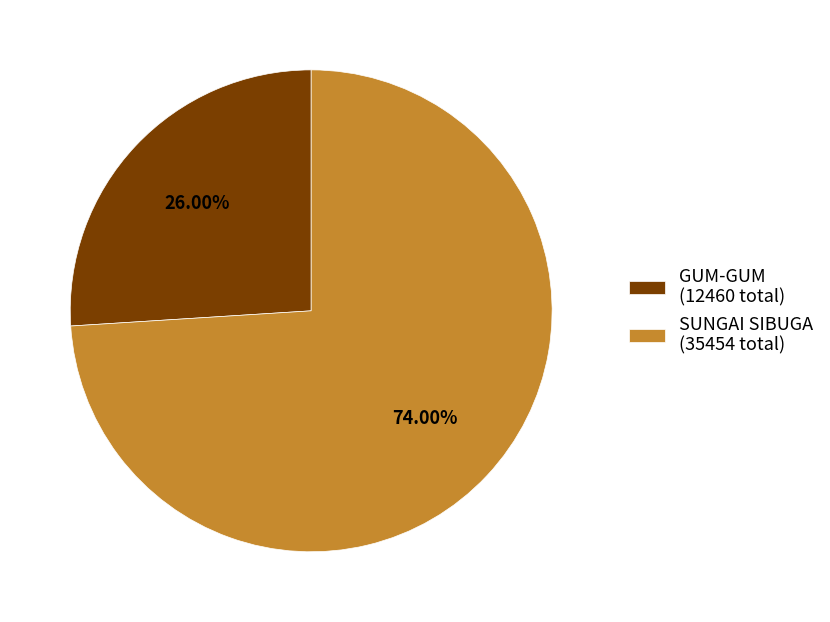

Is there a majority slice in this chart?

Yes